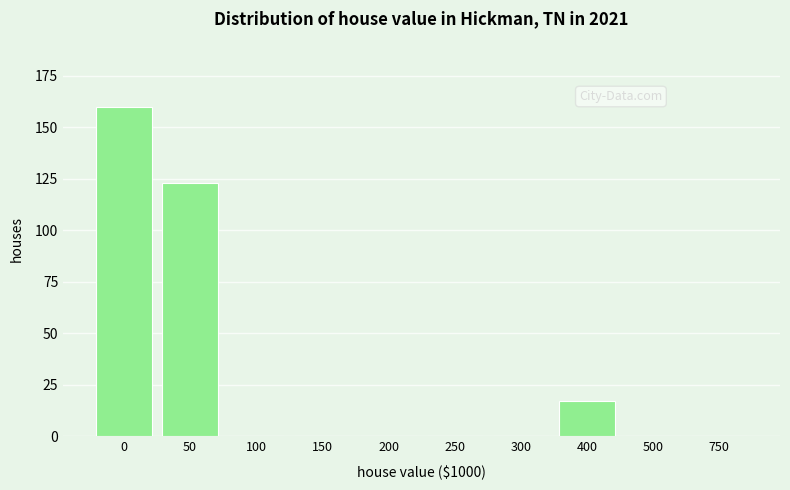

Reading right to left, what are all the values shown in this chart?

750=0	500=0	400=17	300=0	250=0	200=0	150=0	100=0	50=123	0=160